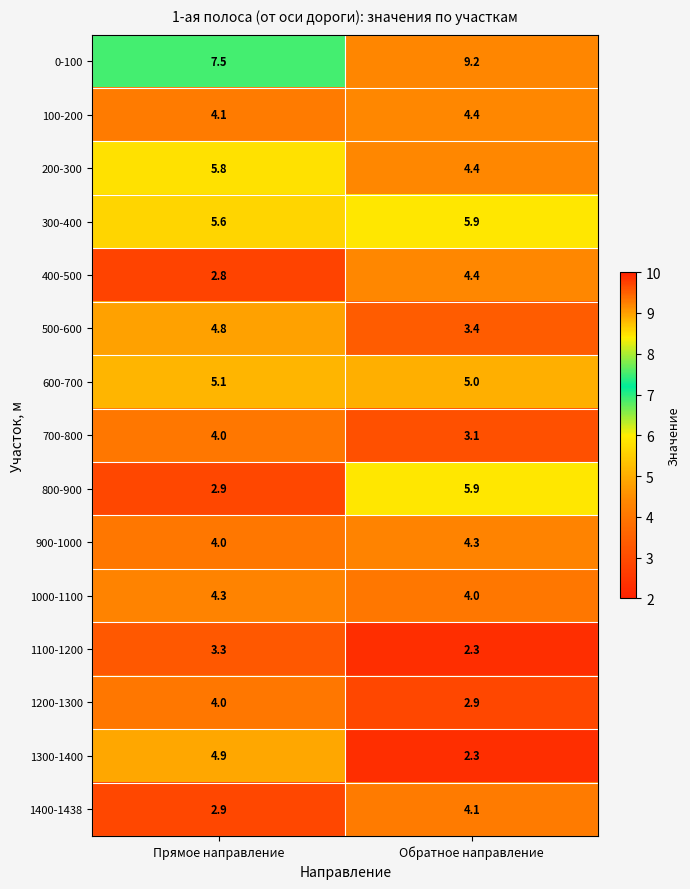

At which label does 700-800 reach its minimum?

Обратное направление